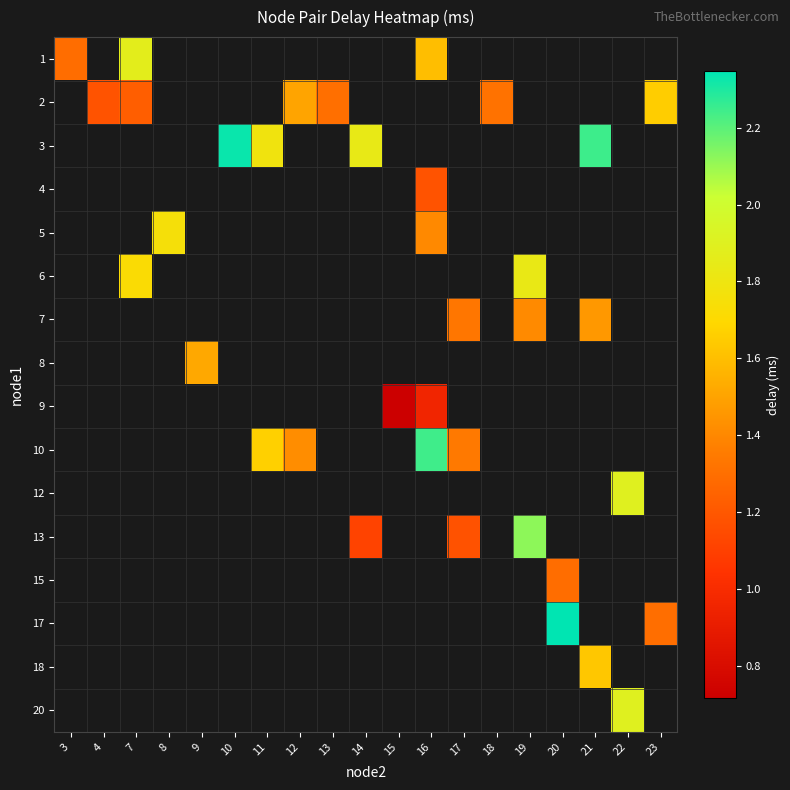

How many values in row_1 are above zero?

6